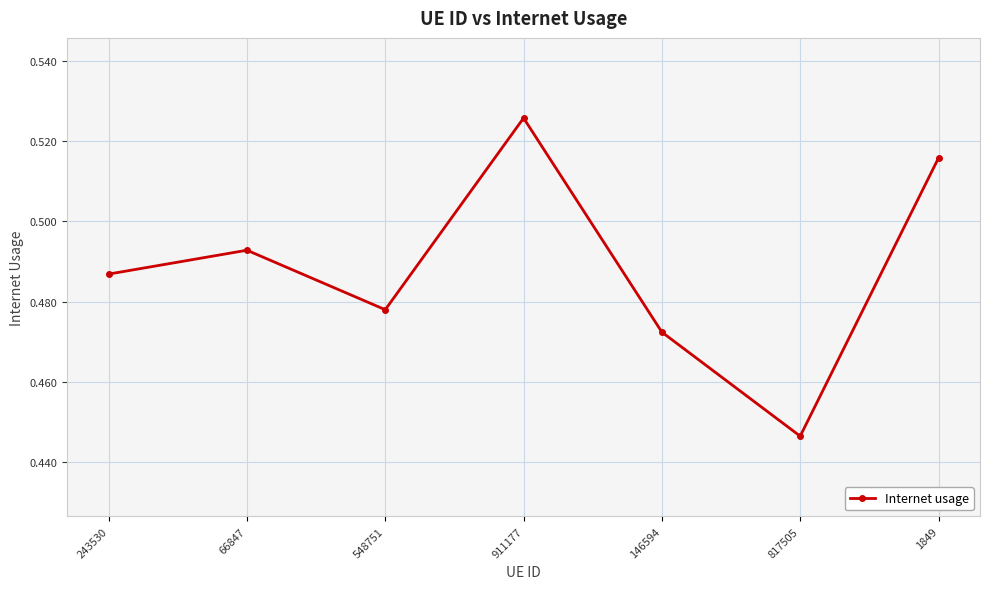

Does the chart have visible grid lines?

Yes